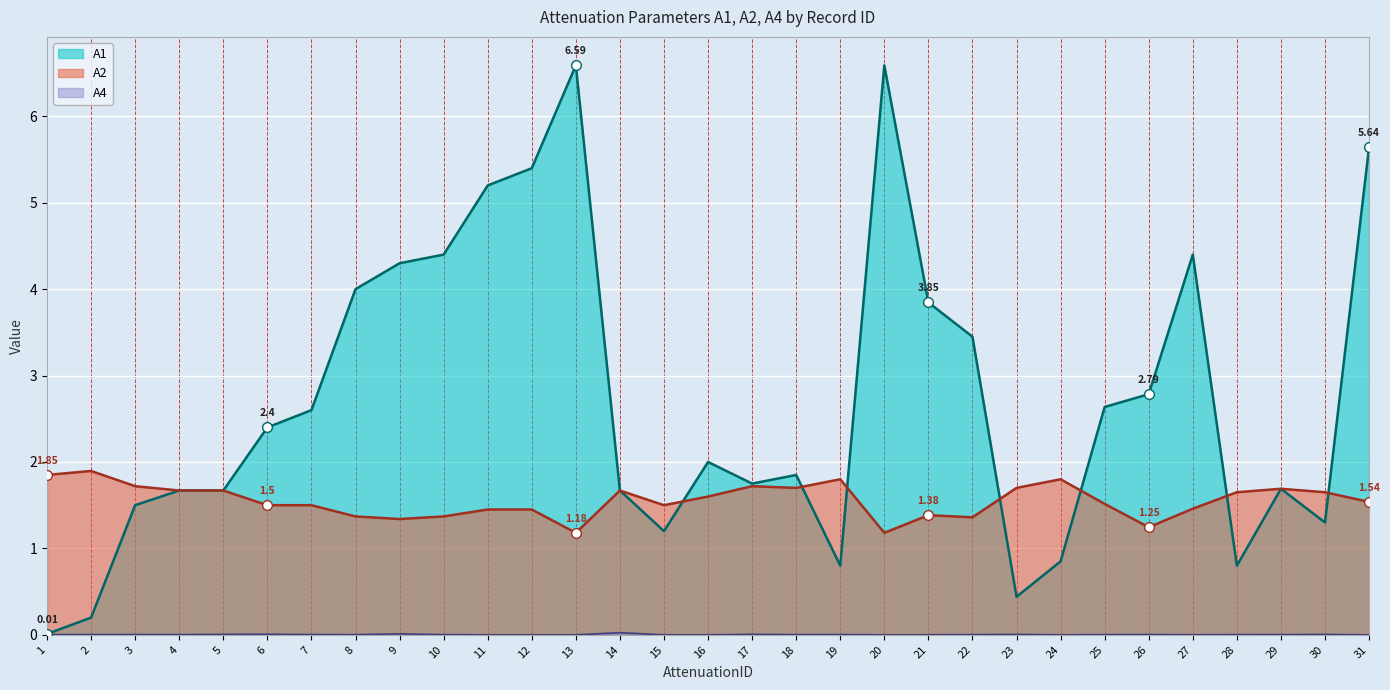

True or false: A4 has a value of -0.0 at 11.

False